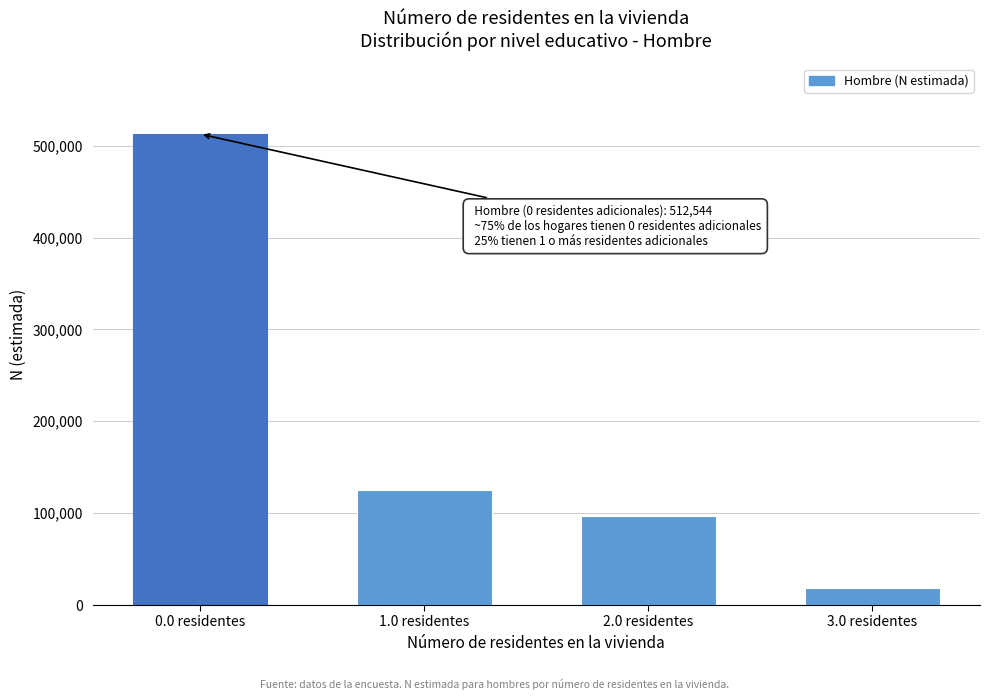

Reading left to right, transcribe all the data shown in this chart.

512544	125071	97050	18336